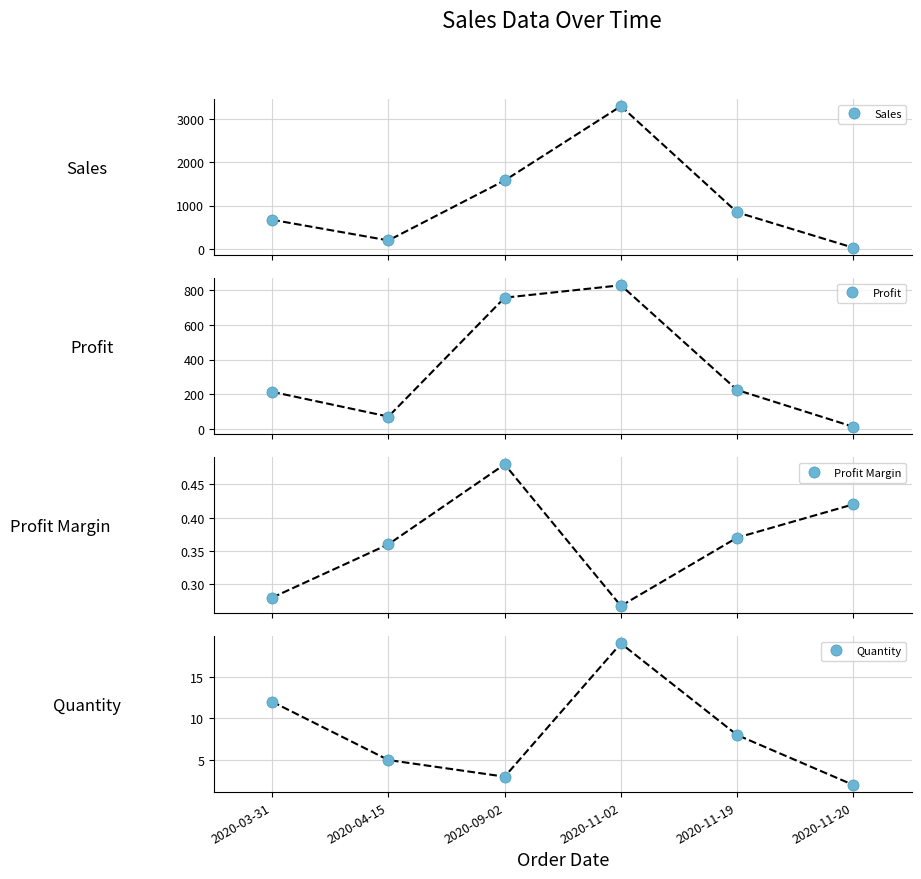

Reading right to left, extract all data points from this chart.

Sales: 27.6	843.8	3291.1	1577.9	196.4	671.9
Profit: 11.6	224.3	829.1	757.4	70.7	213.8
Profit Margin: 0.4	0.4	0.3	0.5	0.4	0.3
Quantity: 2.0	8.0	19.0	3.0	5.0	12.0